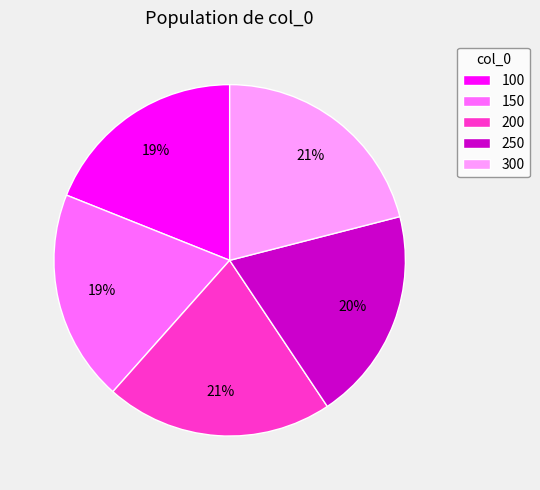

To the nearest percent, what is the difference between the largest and smallest slice percentages?

2%